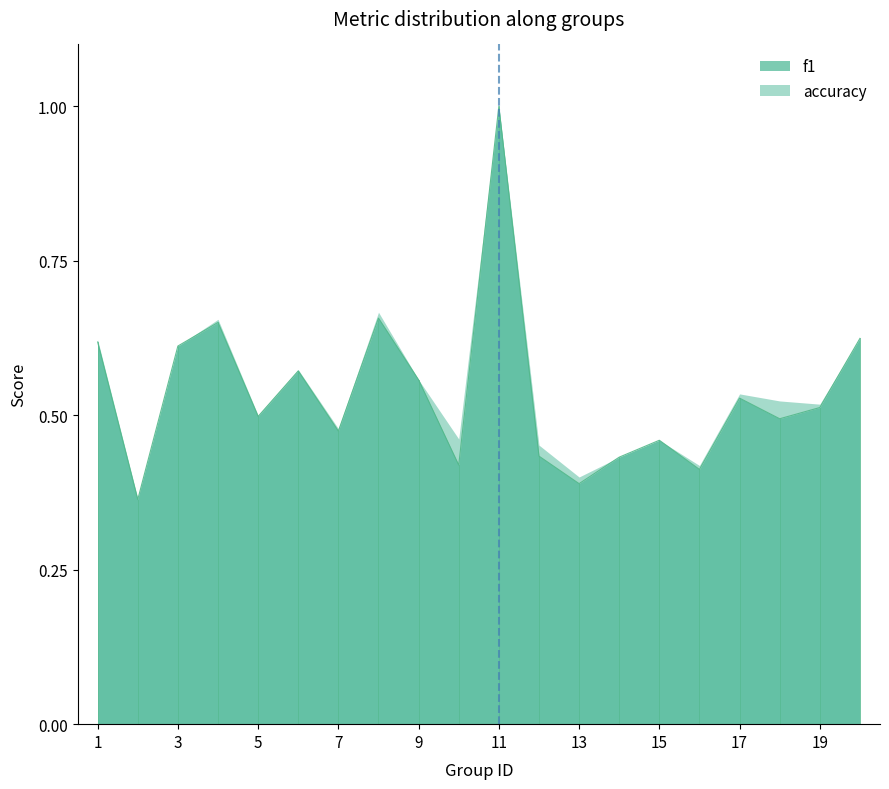

Where is the data nearest to the value 0?

2